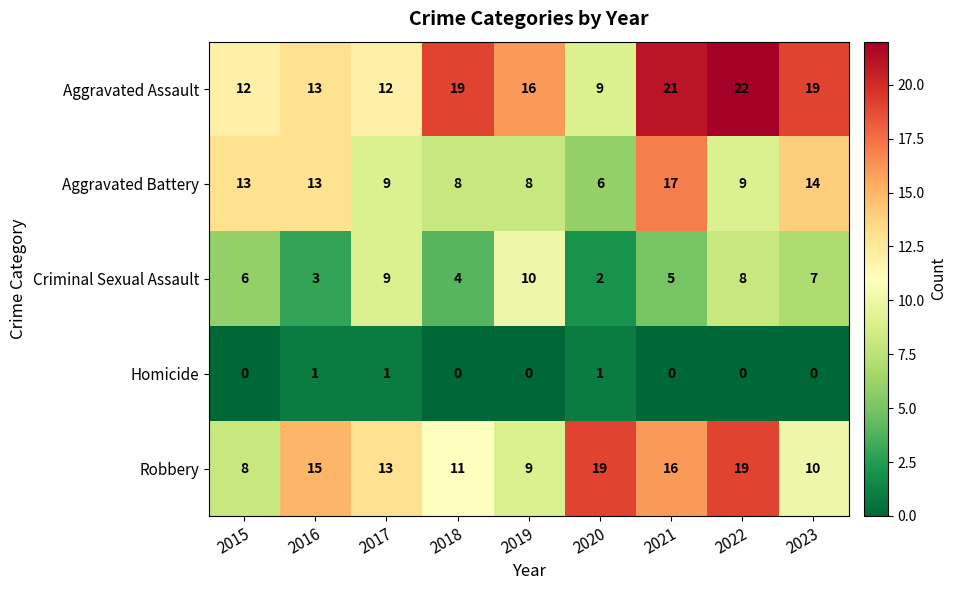

How many data points does each series have?

9